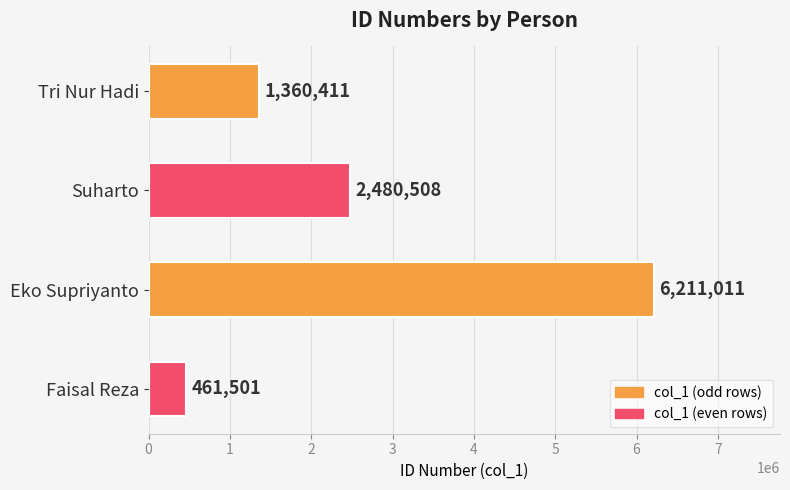

Does the chart contain stacked bars?

No